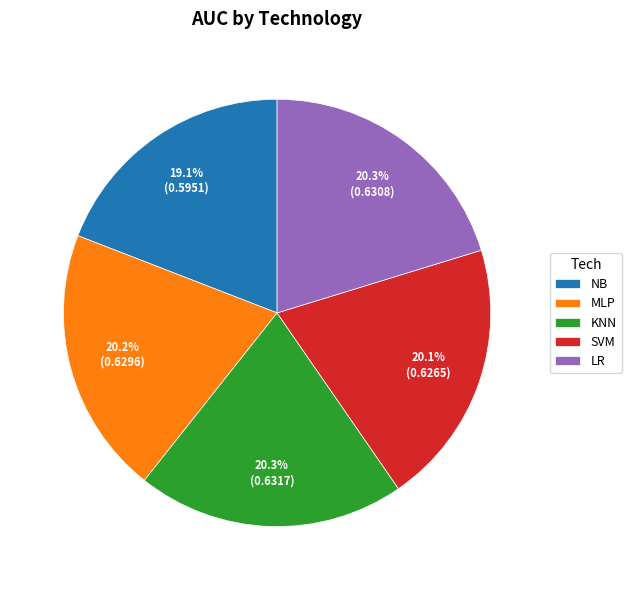

Do SVM and NB together represent more than half of the pie?

No